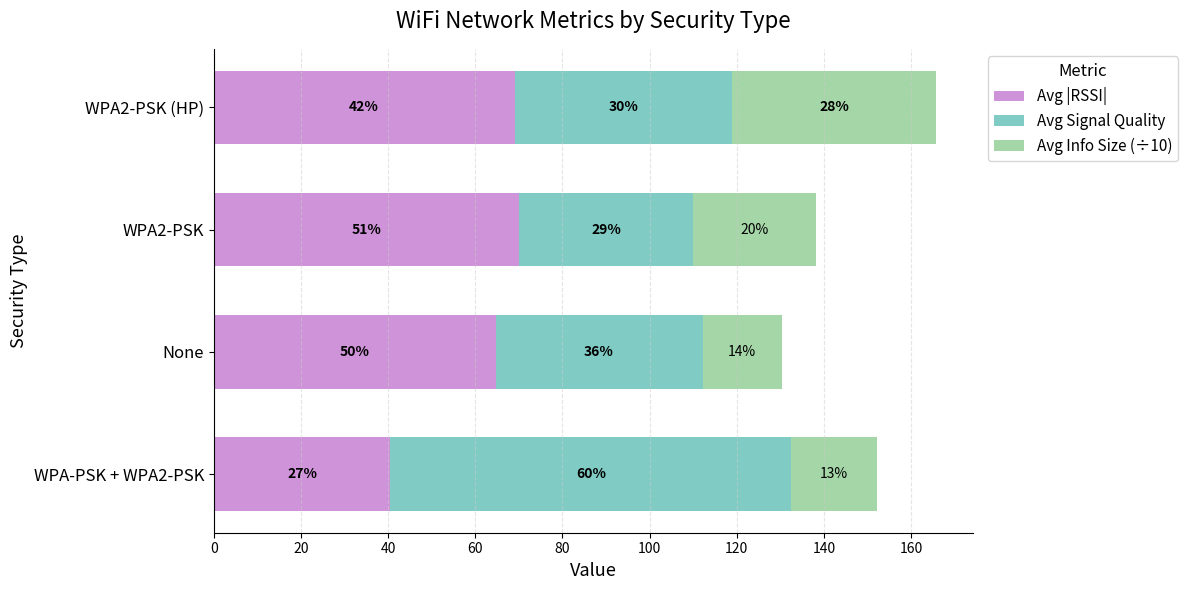

What are all the series names shown in the legend?

Avg |RSSI|, Avg Signal Quality, Avg Info Size (÷10)